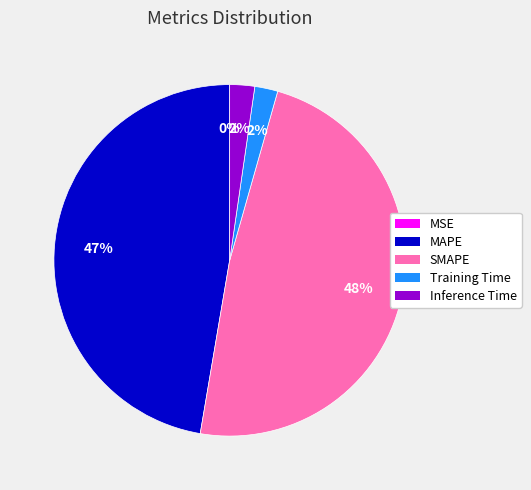

To the nearest percent, what portion does Training Time represent?

2%